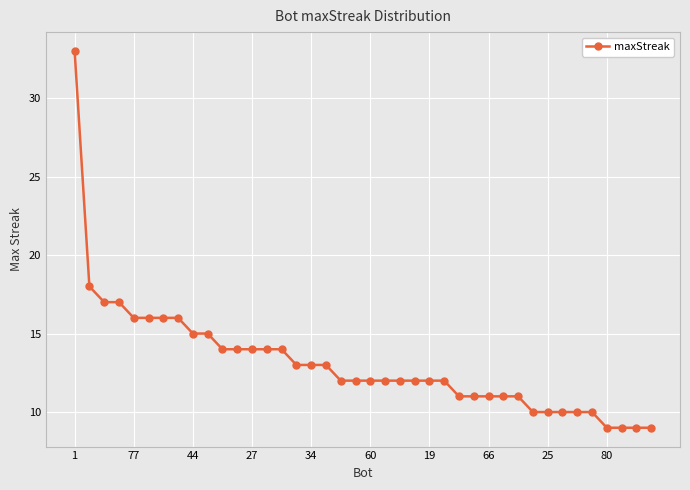

What is the value of the 2nd point from the left?

18